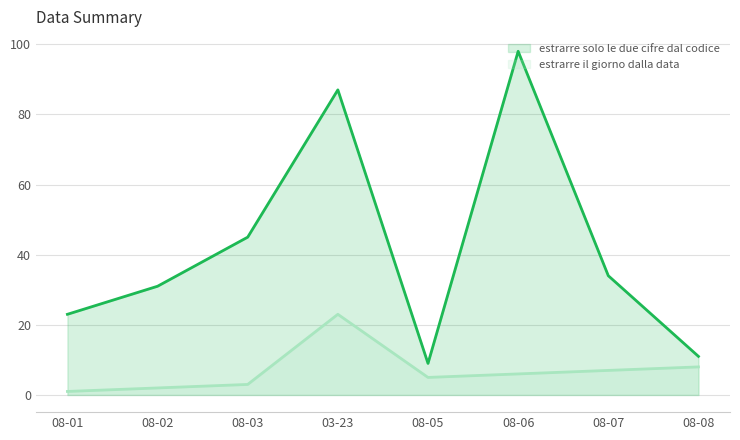

What are all the series names shown in the legend?

estrarre solo le due cifre dal codice, estrarre il giorno dalla data